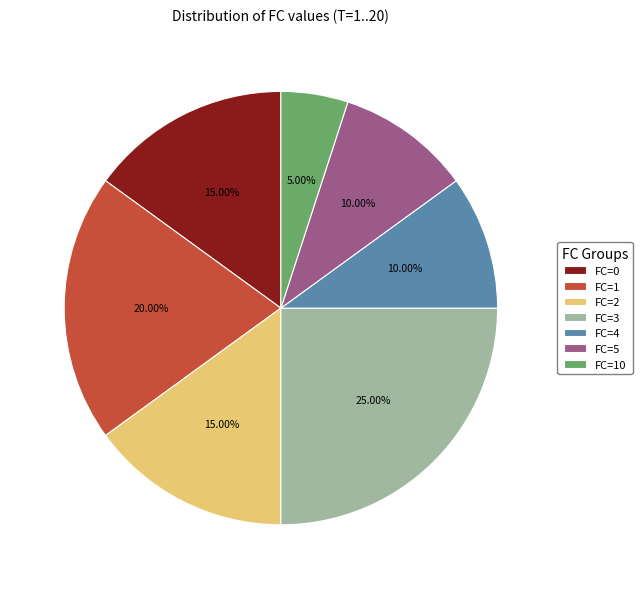

Is there any slice that represents more than half of the pie?

No